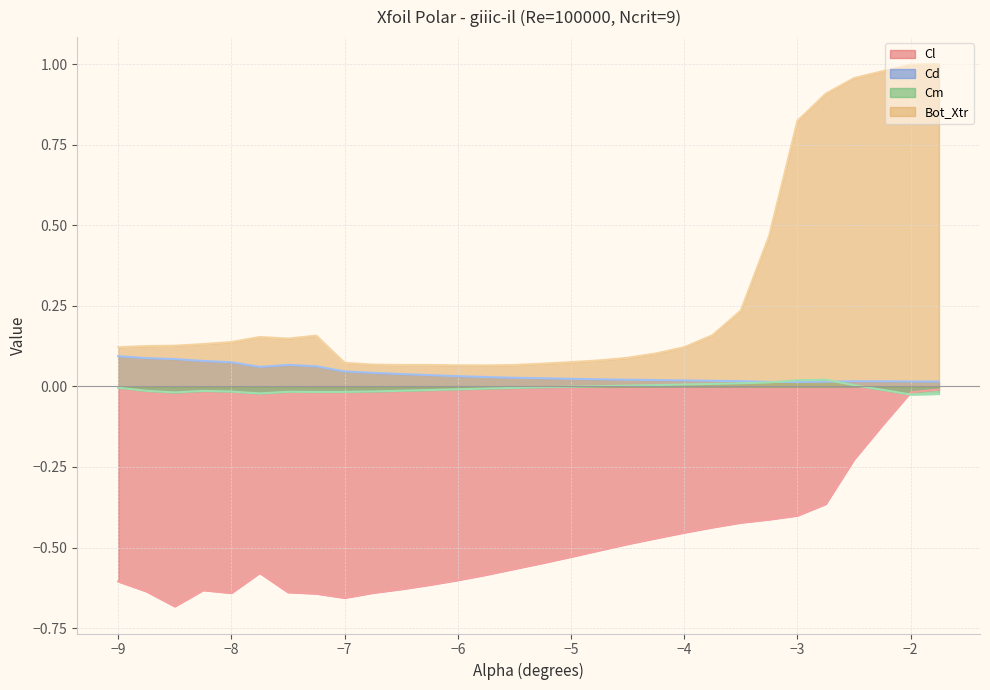

What is the total value across all series at -7.75?

-0.4